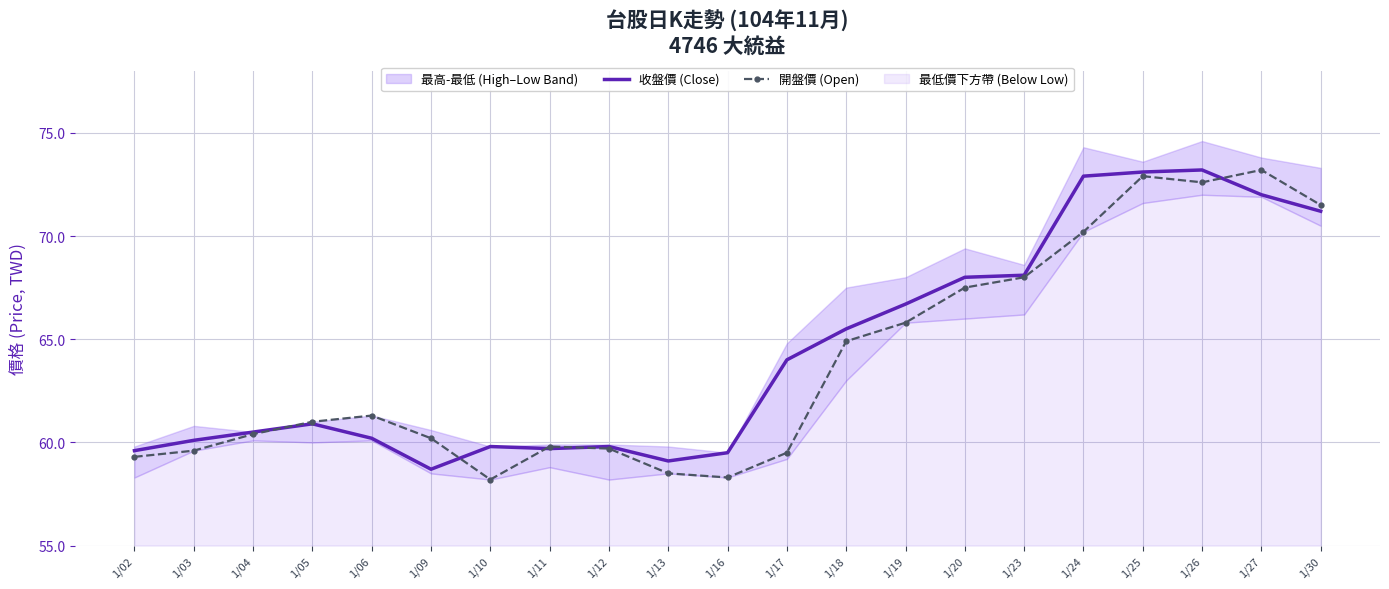

What is the difference between the second highest and second lowest values in the 收盤價 (Close) series?

14.0